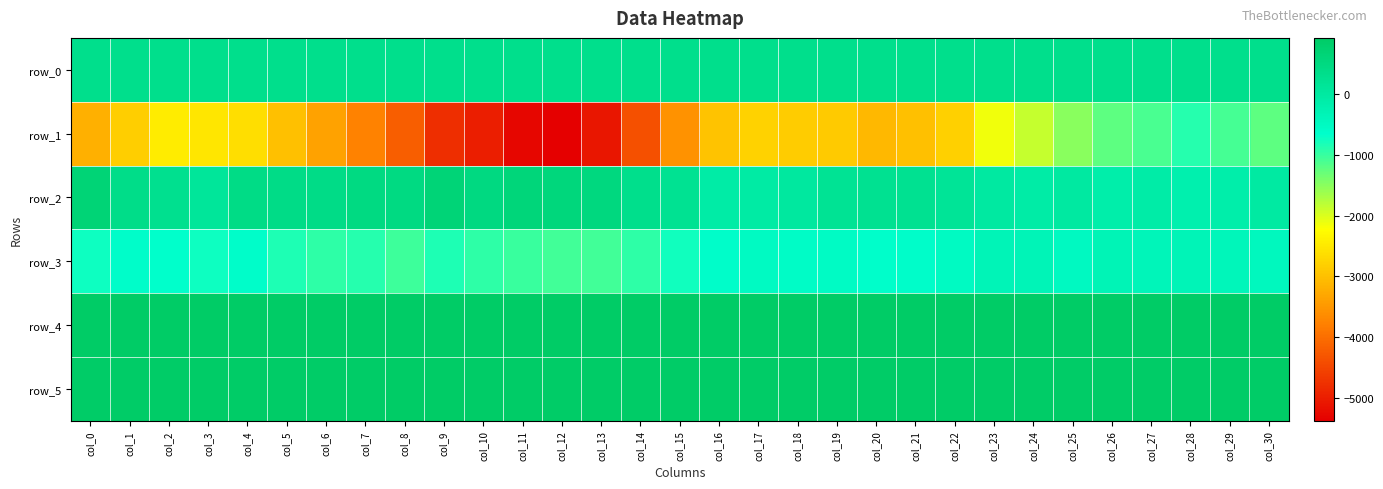

Reading left to right, what are all the values shown in this chart?

row_0: col_0=329.2	col_1=329.3	col_2=329.3	col_3=329.4	col_4=329.4	col_5=329.5	col_6=329.5	col_7=329.6	col_8=329.6	col_9=329.7	col_10=329.7	col_11=329.8	col_12=329.8	col_13=329.9	col_14=329.9	col_15=330.0	col_16=330.0	col_17=330.1	col_18=330.1	col_19=330.2	col_20=330.2	col_21=330.3	col_22=330.4	col_23=330.4	col_24=330.4	col_25=330.5	col_26=330.5	col_27=330.6	col_28=330.6	col_29=330.7	col_30=330.7
row_1: col_0=-3208.0	col_1=-2819.0	col_2=-2464.0	col_3=-2545.0	col_4=-2627.0	col_5=-3007.0	col_6=-3375.0	col_7=-3756.0	col_8=-4214.0	col_9=-4799.0	col_10=-4992.0	col_11=-5294.0	col_12=-5376.0	col_13=-5103.0	col_14=-4378.0	col_15=-3559.0	col_16=-2960.0	col_17=-2782.0	col_18=-2846.0	col_19=-2889.0	col_20=-3104.0	col_21=-3011.0	col_22=-2797.0	col_23=-2146.0	col_24=-1859.0	col_25=-1504.0	col_26=-1233.0	col_27=-1098.0	col_28=-874.0	col_29=-1086.0	col_30=-1227.0
row_2: col_0=667.0	col_1=365.0	col_2=278.0	col_3=102.0	col_4=432.0	col_5=400.0	col_6=406.0	col_7=463.0	col_8=477.0	col_9=649.0	col_10=506.0	col_11=595.0	col_12=564.0	col_13=521.0	col_14=330.0	col_15=220.0	col_16=-81.0	col_17=-41.0	col_18=35.0	col_19=191.0	col_20=240.0	col_21=249.0	col_22=153.0	col_23=2.0	col_24=-64.0	col_25=5.0	col_26=-148.0	col_27=-101.0	col_28=-189.0	col_29=-142.0	col_30=-12.0
row_3: col_0=-736.0	col_1=-618.0	col_2=-654.0	col_3=-734.0	col_4=-619.0	col_5=-841.0	col_6=-938.0	col_7=-887.0	col_8=-1019.0	col_9=-835.0	col_10=-926.0	col_11=-1018.0	col_12=-1058.0	col_13=-1062.0	col_14=-942.0	col_15=-767.0	col_16=-624.0	col_17=-510.0	col_18=-560.0	col_19=-535.0	col_20=-632.0	col_21=-604.0	col_22=-510.0	col_23=-340.0	col_24=-336.0	col_25=-492.0	col_26=-321.0	col_27=-355.0	col_28=-334.0	col_29=-392.0	col_30=-440.0
row_4: col_0=921.0	col_1=919.0	col_2=923.0	col_3=909.0	col_4=914.0	col_5=918.0	col_6=923.0	col_7=923.0	col_8=917.0	col_9=917.0	col_10=921.0	col_11=916.0	col_12=913.0	col_13=922.0	col_14=924.0	col_15=918.0	col_16=909.0	col_17=916.0	col_18=911.0	col_19=919.0	col_20=912.0	col_21=917.0	col_22=921.0	col_23=920.0	col_24=926.0	col_25=919.0	col_26=919.0	col_27=917.0	col_28=917.0	col_29=917.0	col_30=915.0
row_5: col_0=893.0	col_1=891.0	col_2=893.0	col_3=899.0	col_4=896.0	col_5=897.0	col_6=893.0	col_7=899.0	col_8=903.0	col_9=904.0	col_10=901.0	col_11=899.0	col_12=889.0	col_13=895.0	col_14=896.0	col_15=892.0	col_16=893.0	col_17=895.0	col_18=887.0	col_19=891.0	col_20=887.0	col_21=888.0	col_22=892.0	col_23=895.0	col_24=890.0	col_25=899.0	col_26=888.0	col_27=891.0	col_28=887.0	col_29=892.0	col_30=881.0